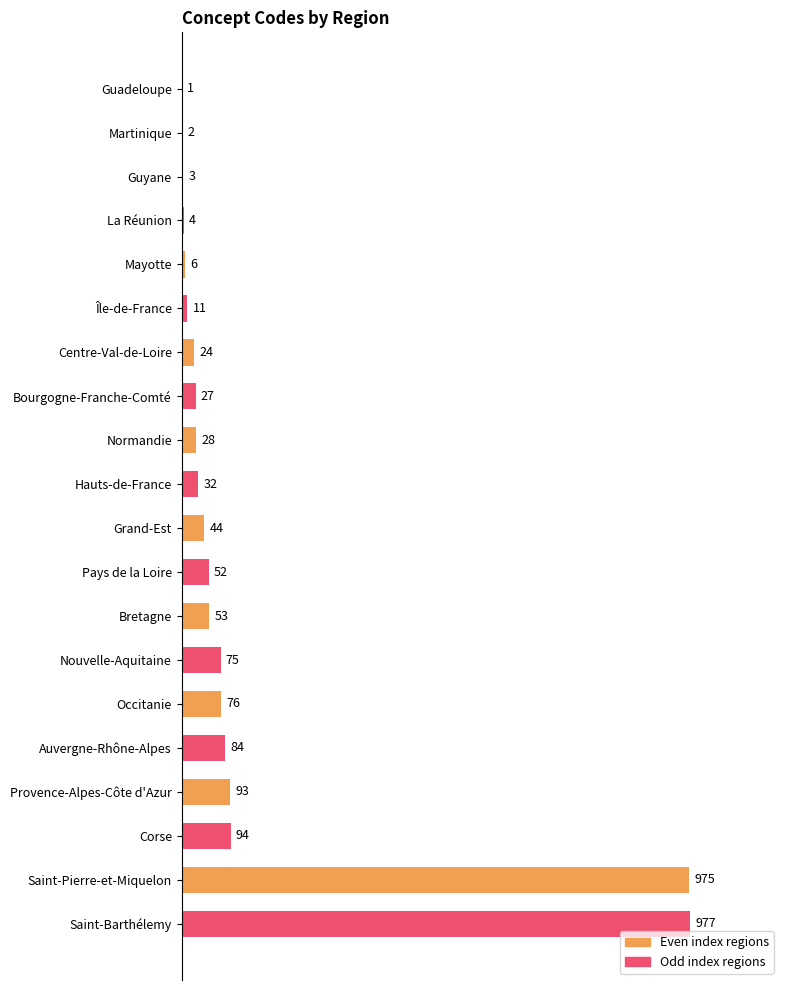

Reading top to bottom, list all the values displayed in this chart.

Guadeloupe=1	Martinique=2	Guyane=3	La Réunion=4	Mayotte=6	Île-de-France=11	Centre-Val-de-Loire=24	Bourgogne-Franche-Comté=27	Normandie=28	Hauts-de-France=32	Grand-Est=44	Pays de la Loire=52	Bretagne=53	Nouvelle-Aquitaine=75	Occitanie=76	Auvergne-Rhône-Alpes=84	Provence-Alpes-Côte d'Azur=93	Corse=94	Saint-Pierre-et-Miquelon=975	Saint-Barthélemy=977